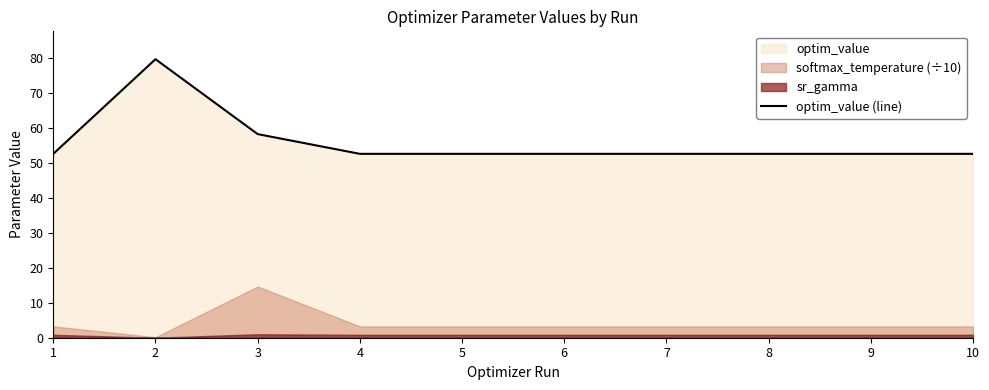

Is it true that the value at 6 is 52.6?

True